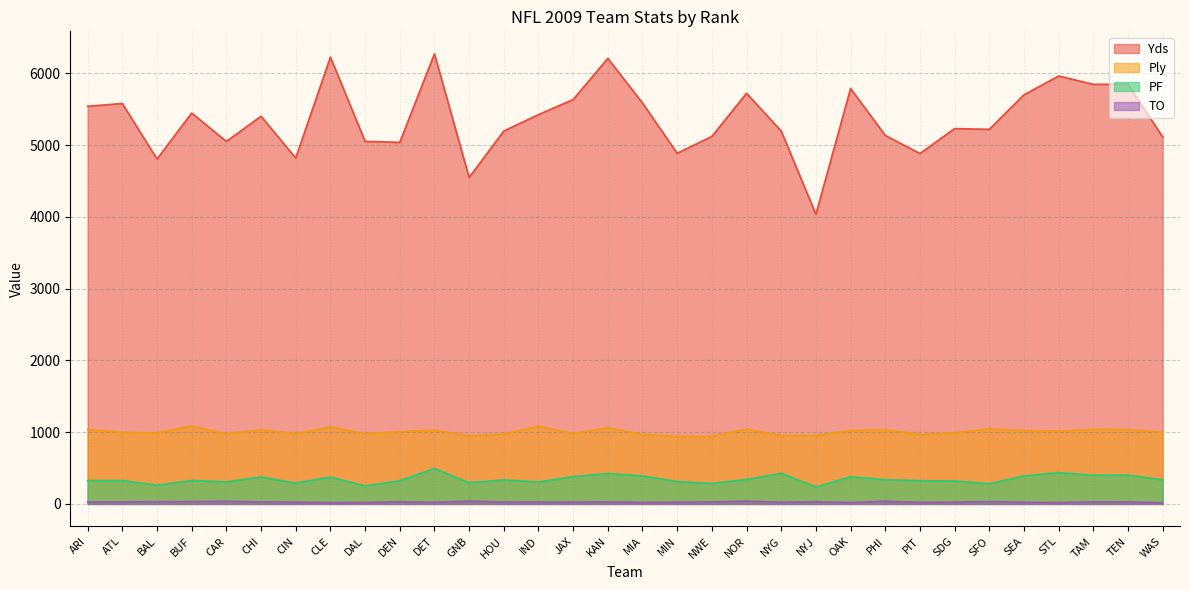

What is the minimum value shown in the chart?

17